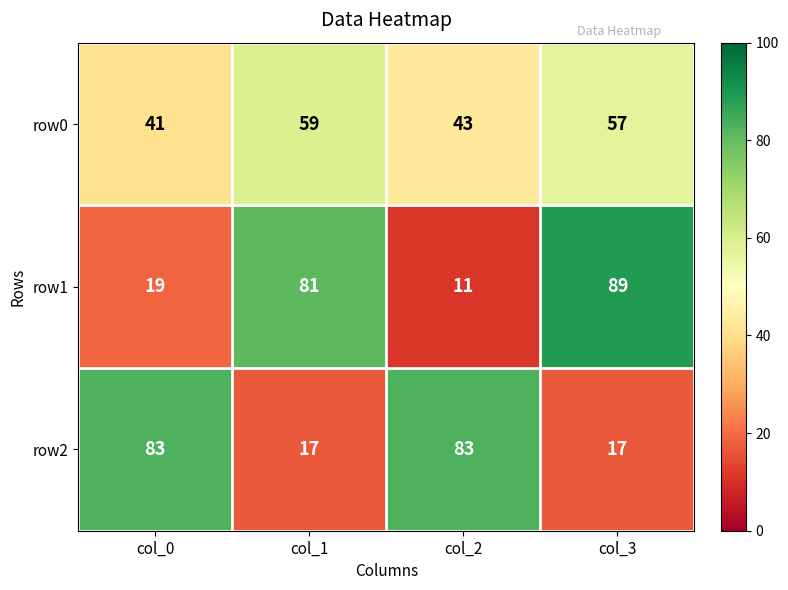

What is the sum of the row2 values at col_1 and col_3?

34